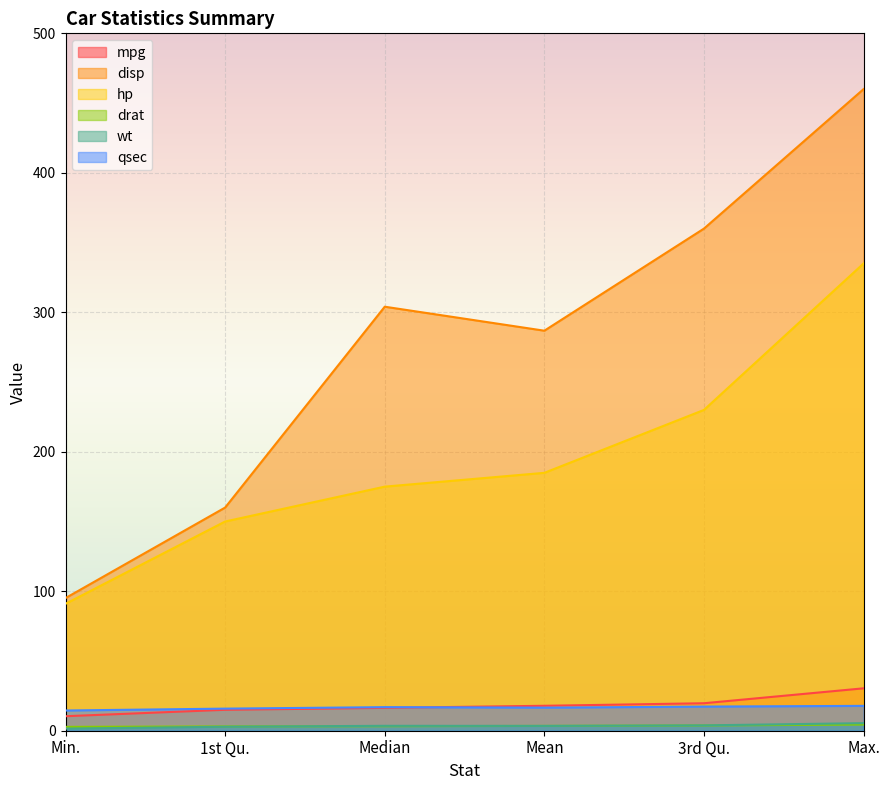

What is the label of the 3rd point from the right?

Mean